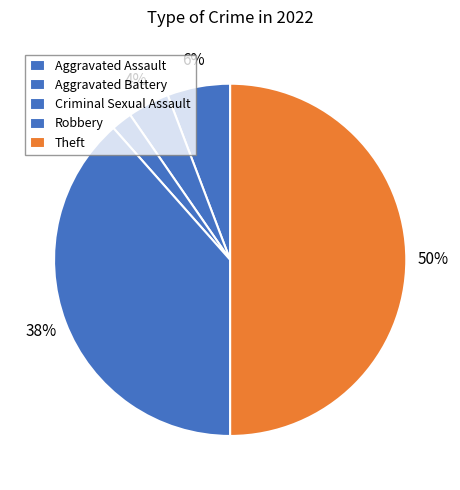

Count the number of slices in the pie.

5